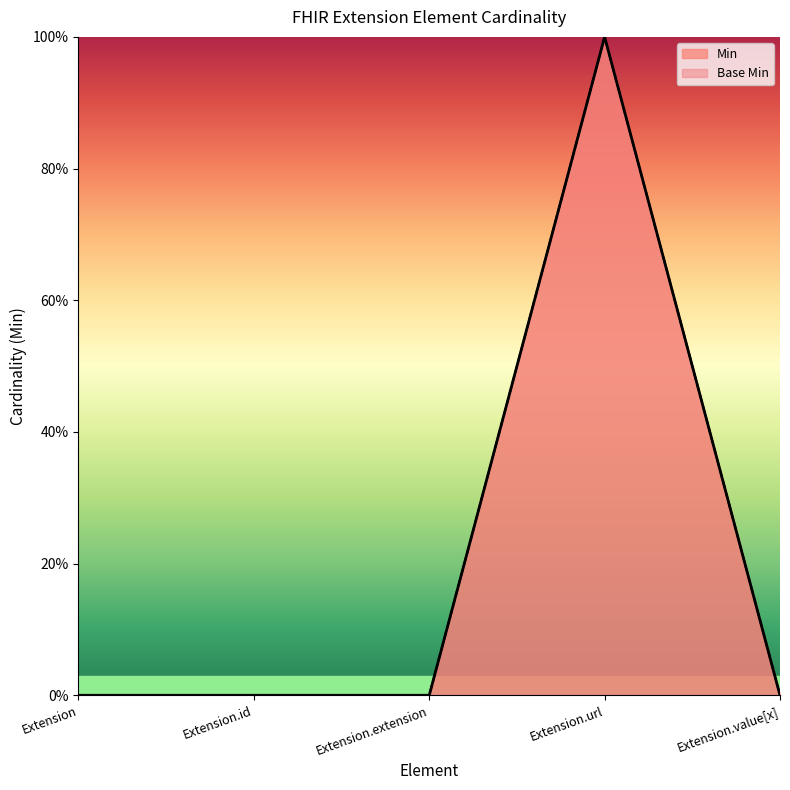

How many values in the Base Min series exceed 0?

1